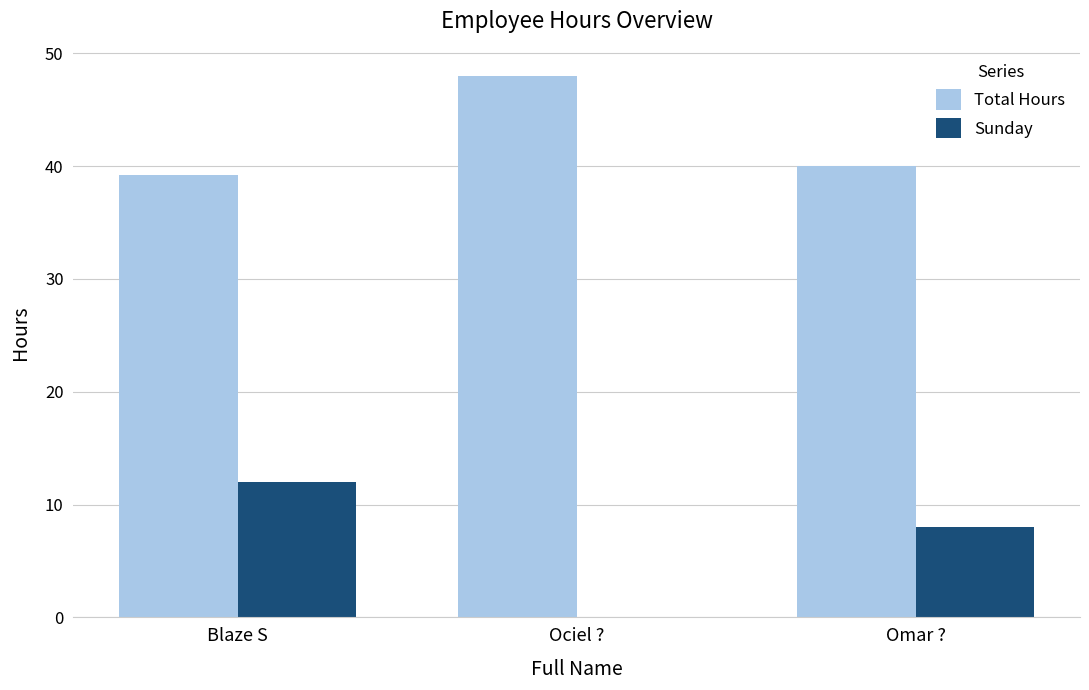

Which category has the highest value across all series?

Ociel ?